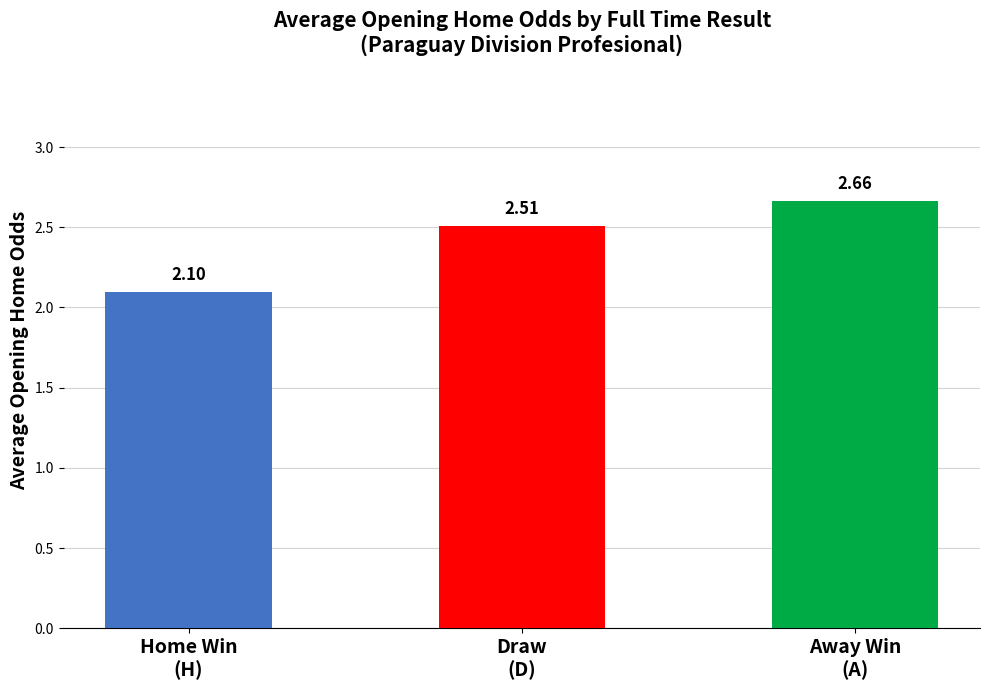

What is the smallest value displayed?

2.1